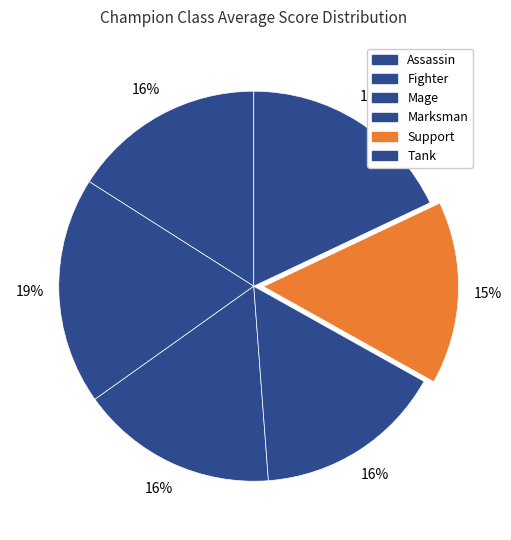

Count the number of slices in the pie.

6